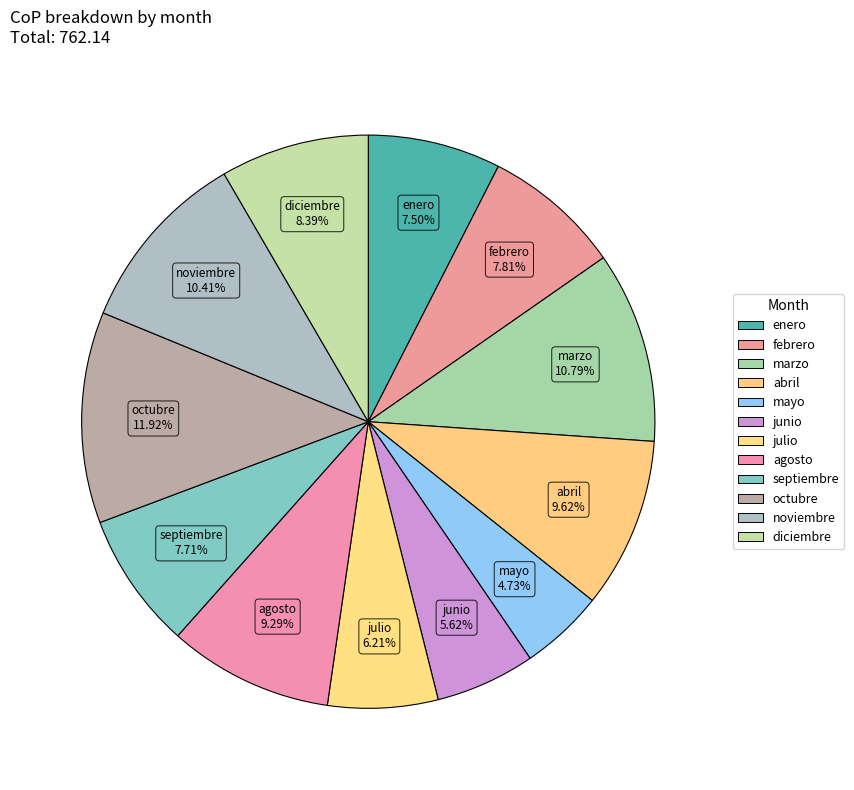

Is febrero the majority of the pie?

No